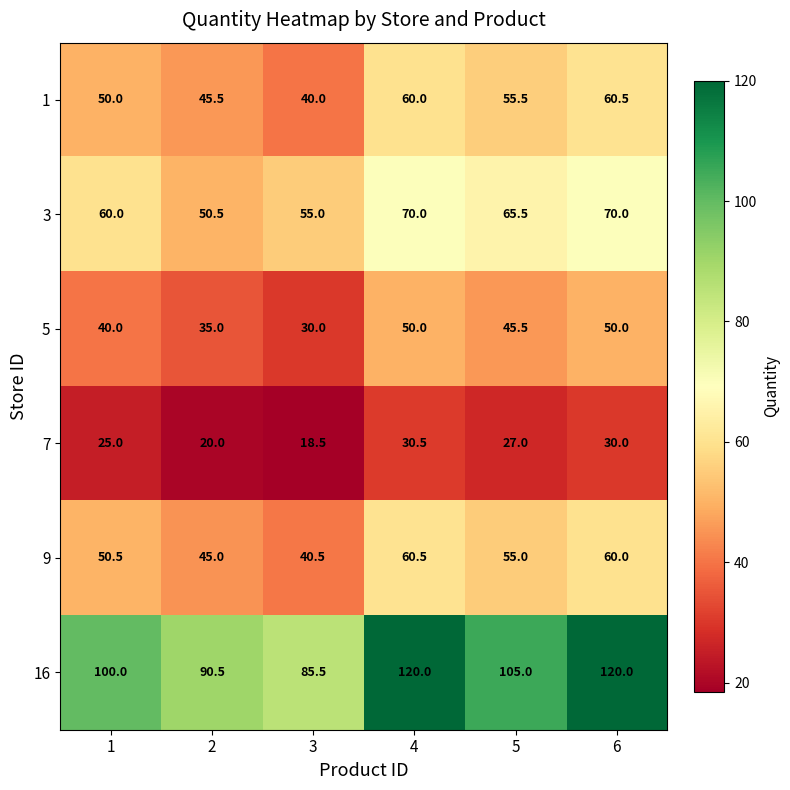

Which series has the widest spread of values?

16